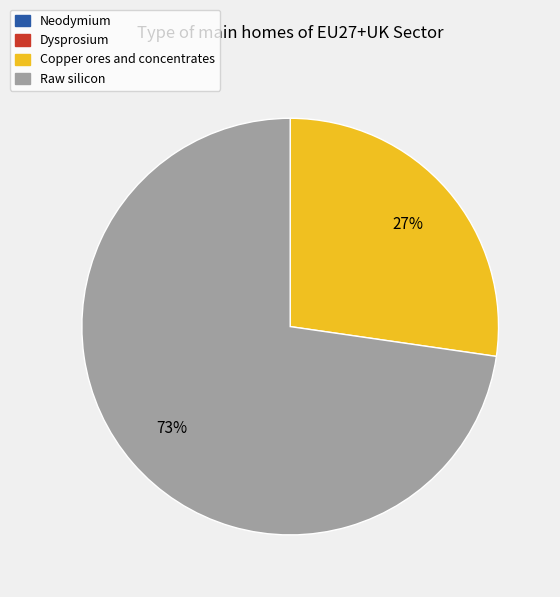

The Copper ores and concentrates slice represents 13% of the pie. True or false?

False